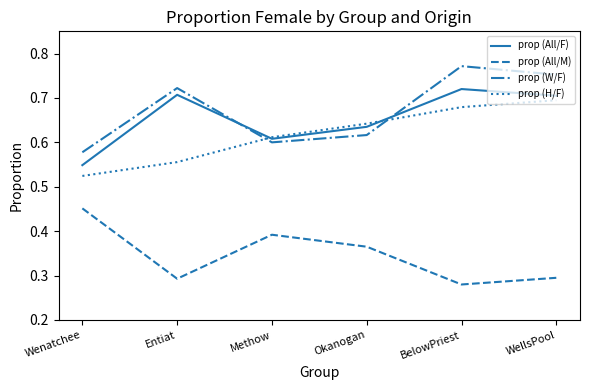

The value of prop (All/M) at Entiat is 0.3. True or false?

True